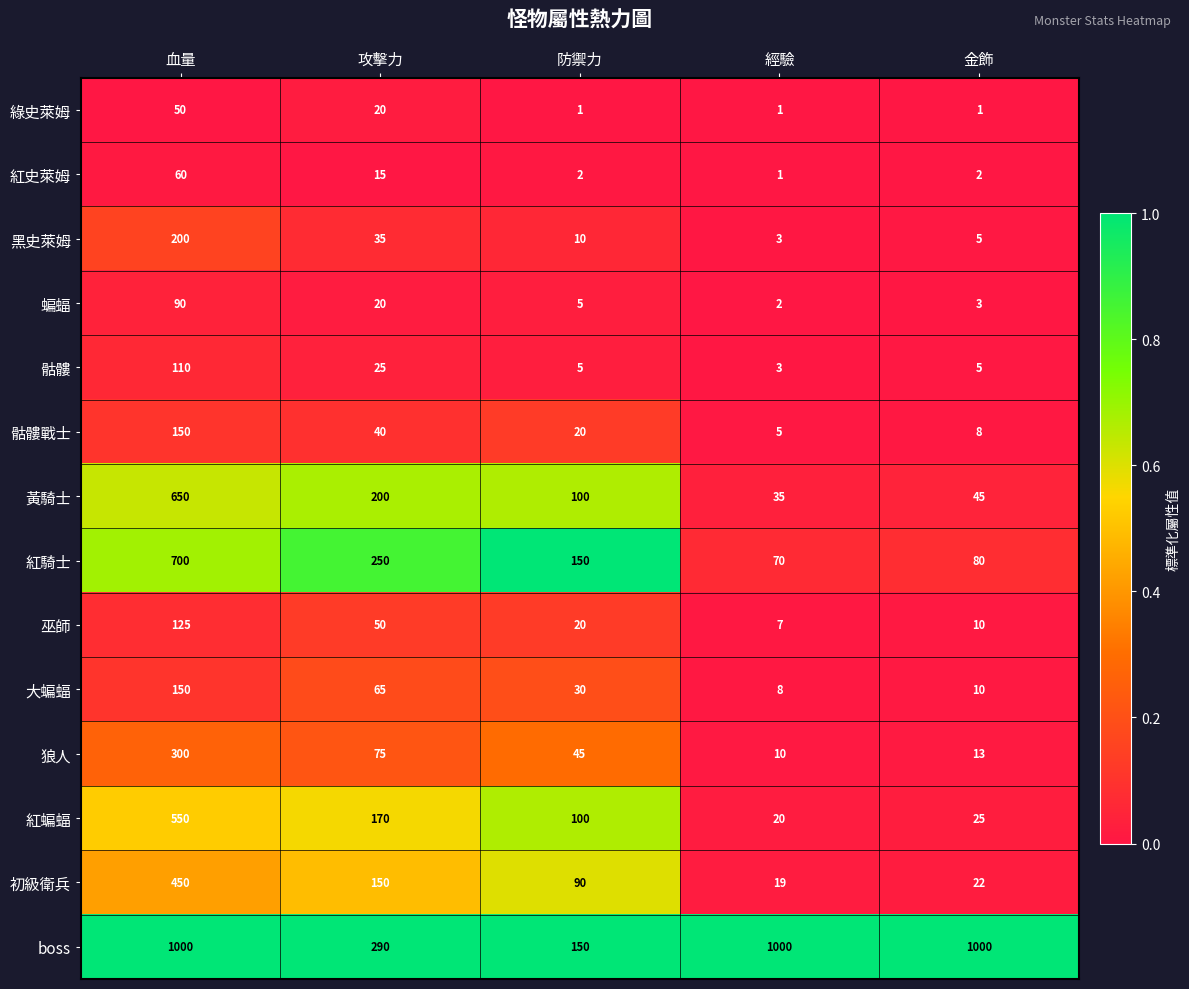

How many distinct data groups are displayed?

14